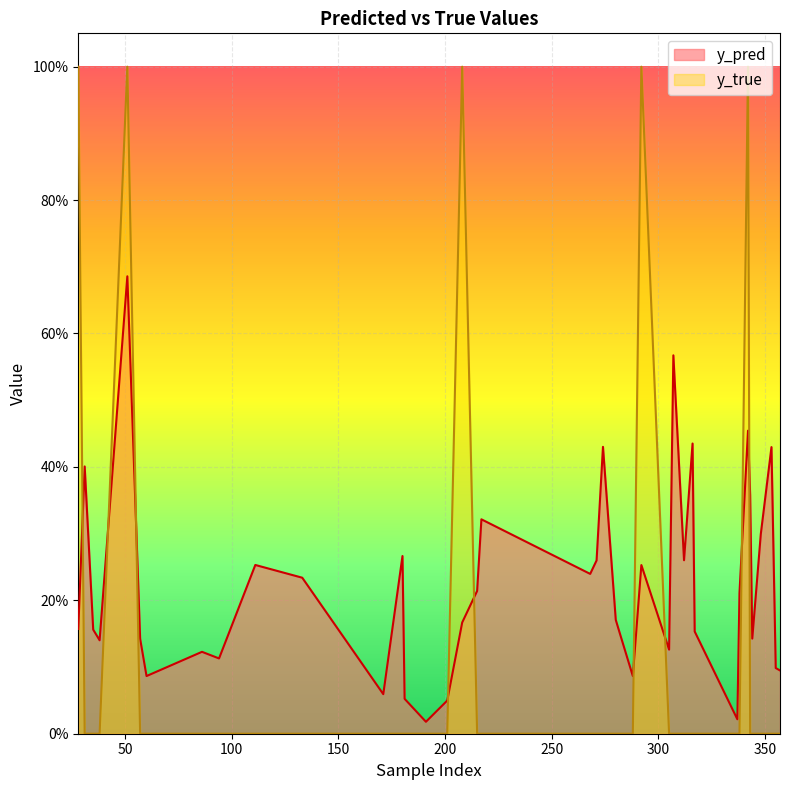

True or false: y_true has more than 2 interior local peaks.

True